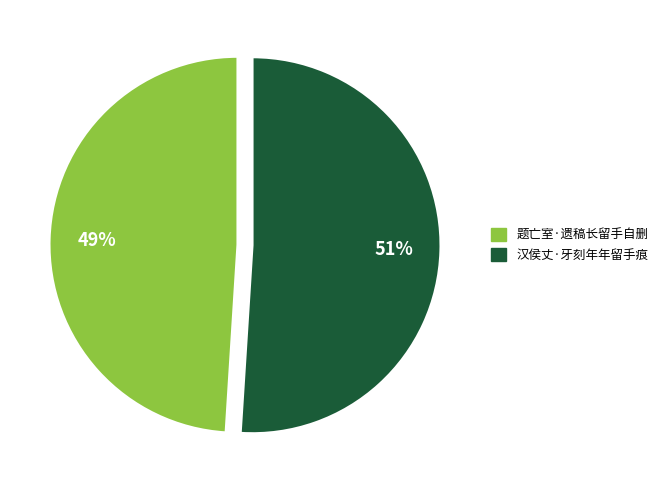

To the nearest percent, what is the difference between the 题亡室·遗稿长留手自删 and 汉侯丈·牙刻年年留手痕 slice percentages?

2%